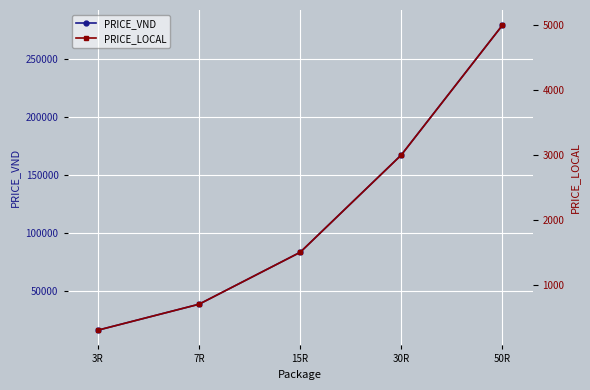

What is the difference between the highest and lowest values at 15R?

82096